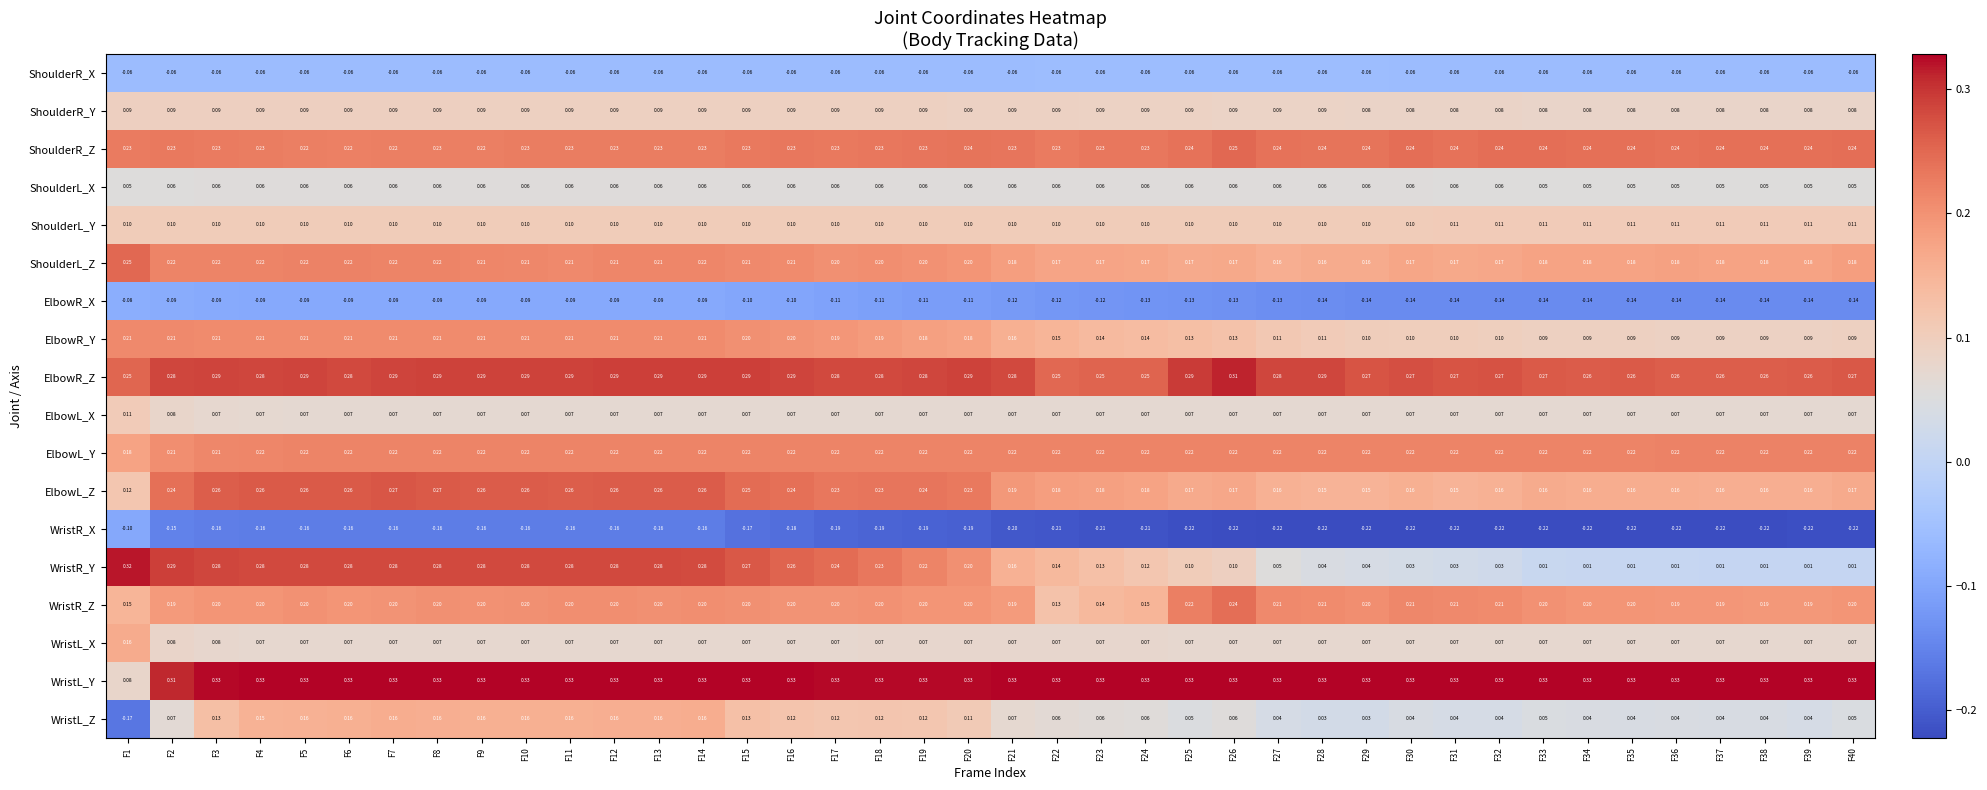

What is the spread (max minus min) of values at F13?

0.5